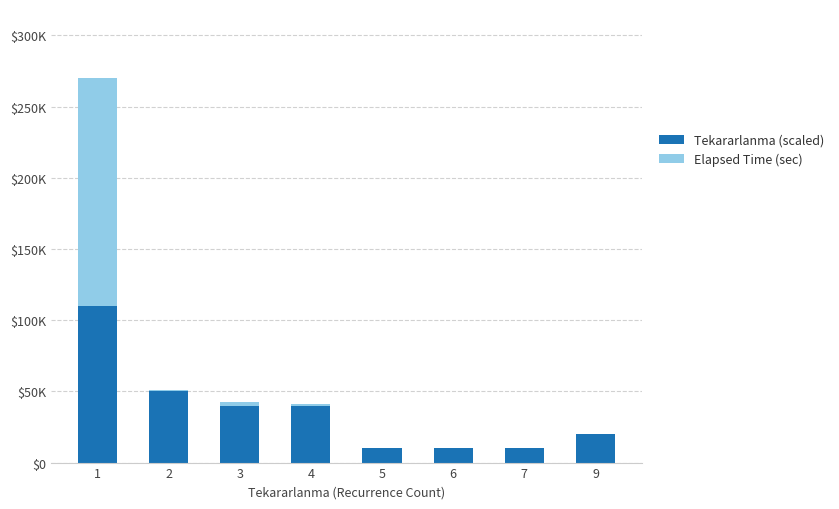

List the series in order of their overall mean, lowest first.

Elapsed Time (sec), Tekararlanma (scaled)